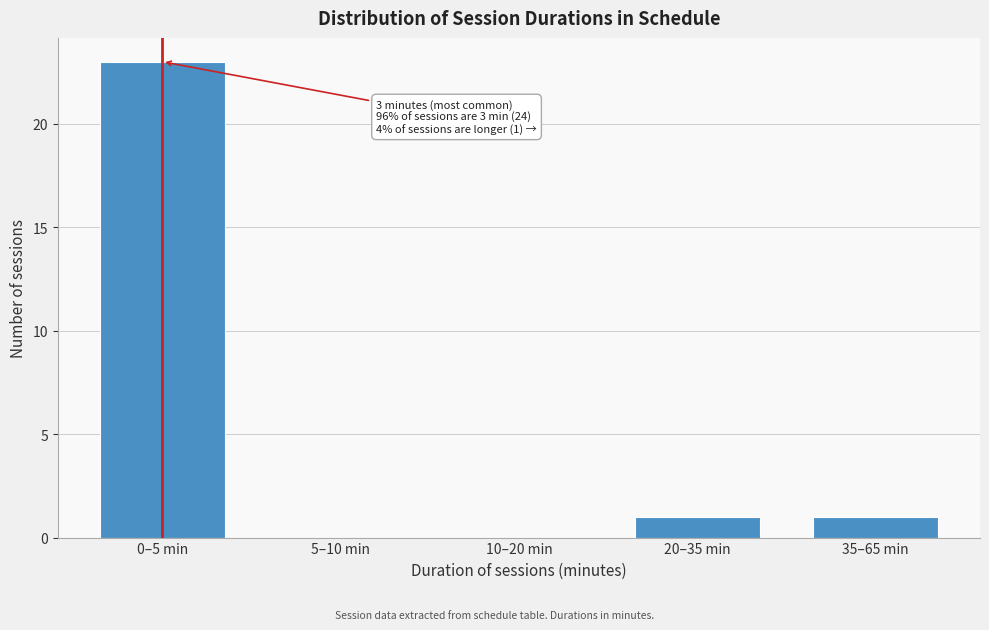

Reading left to right, list all the values displayed in this chart.

0–5 min=23	5–10 min=0	10–20 min=0	20–35 min=1	35–65 min=1